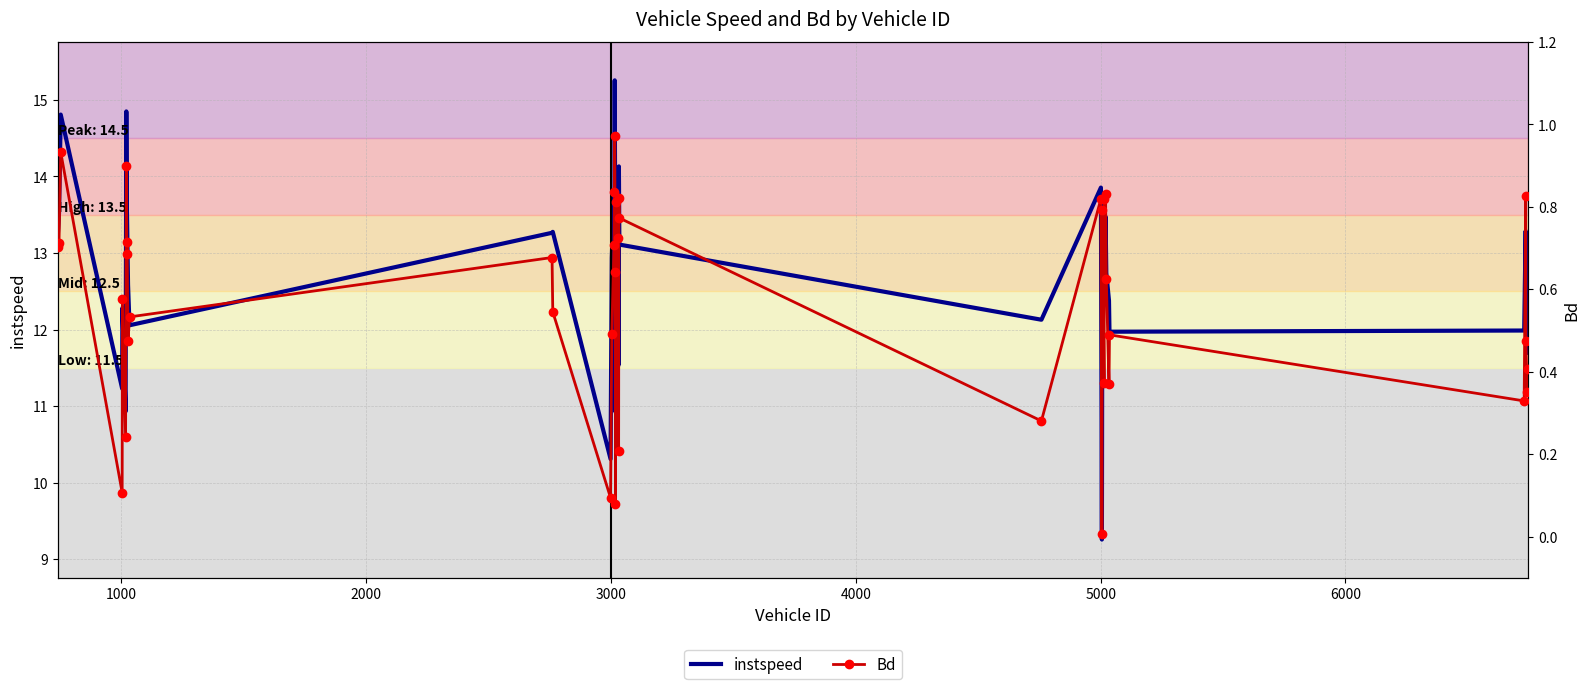

What is the difference between the maximum and minimum values in the instspeed series?

6.0